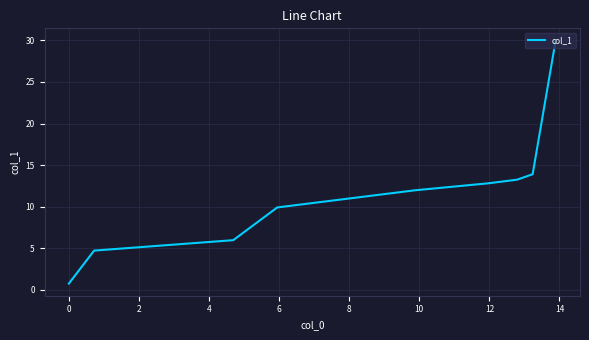

What is the greatest value displayed?

30.0